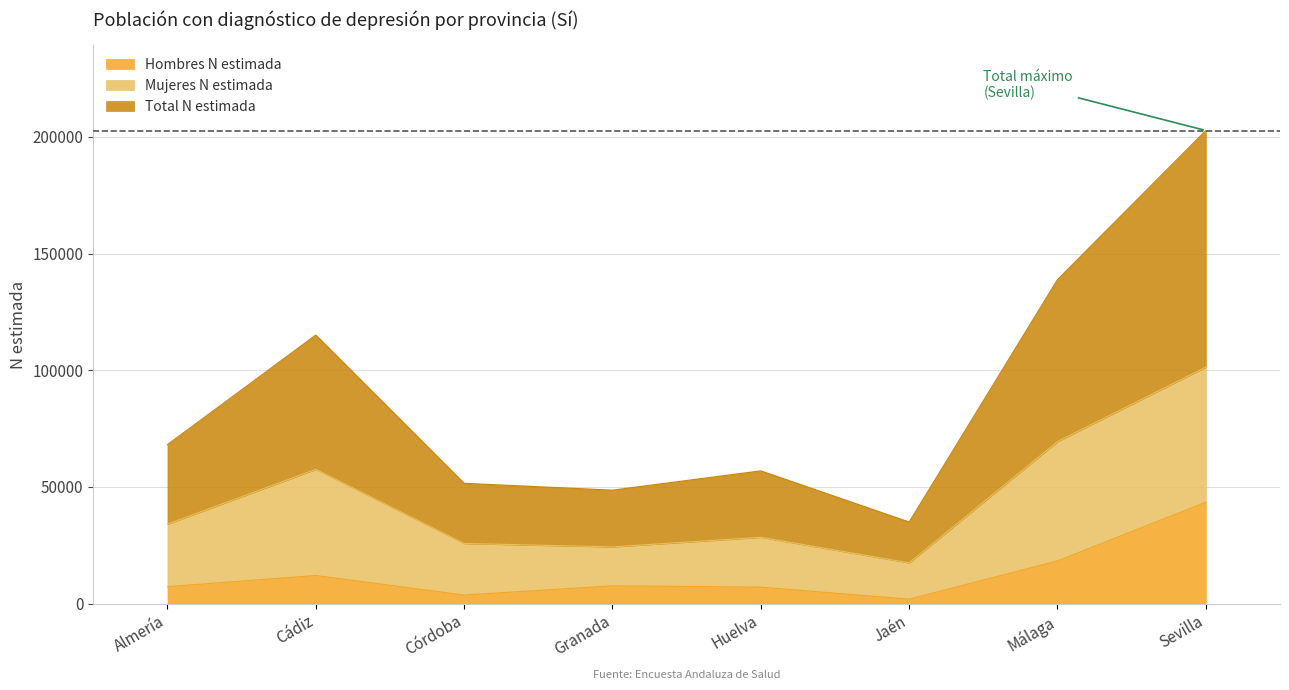

What is the highest value of the Hombres N estimada series?

43459